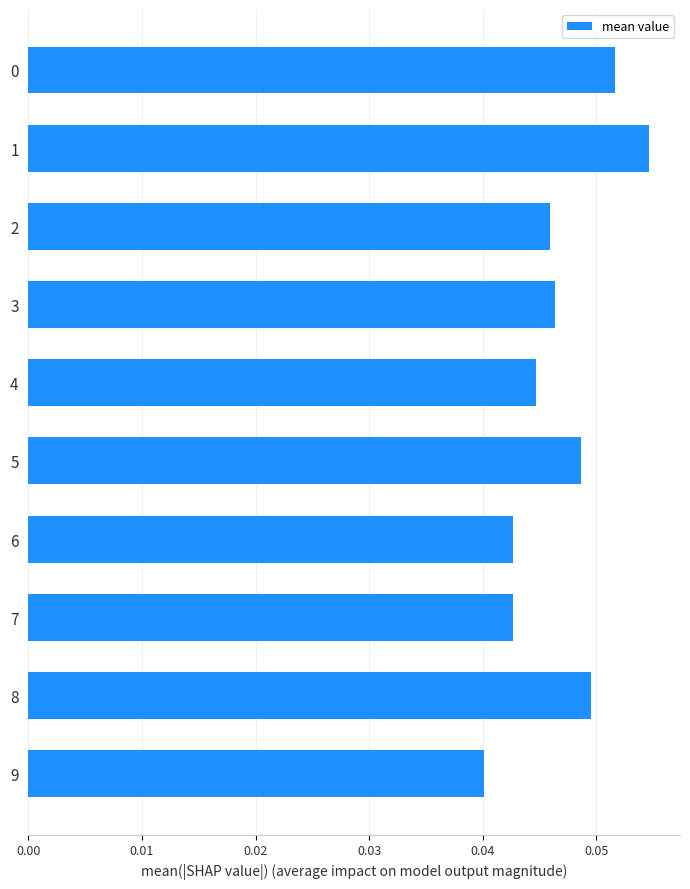

Between 8 and 2, which is larger?

8